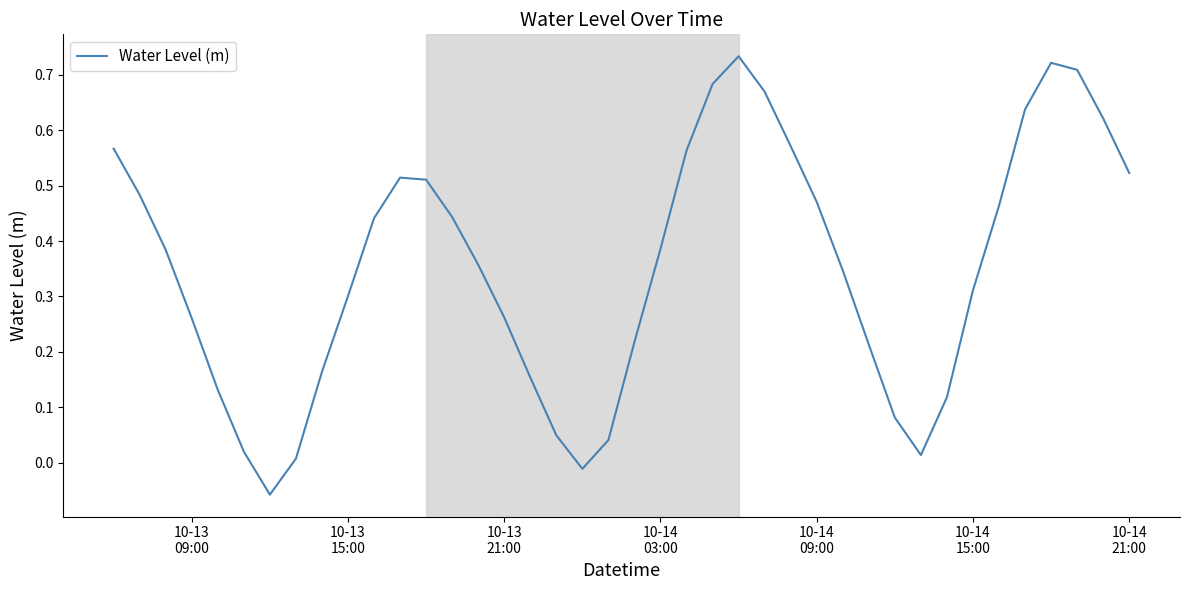

What is the difference between the maximum and minimum values?

0.8